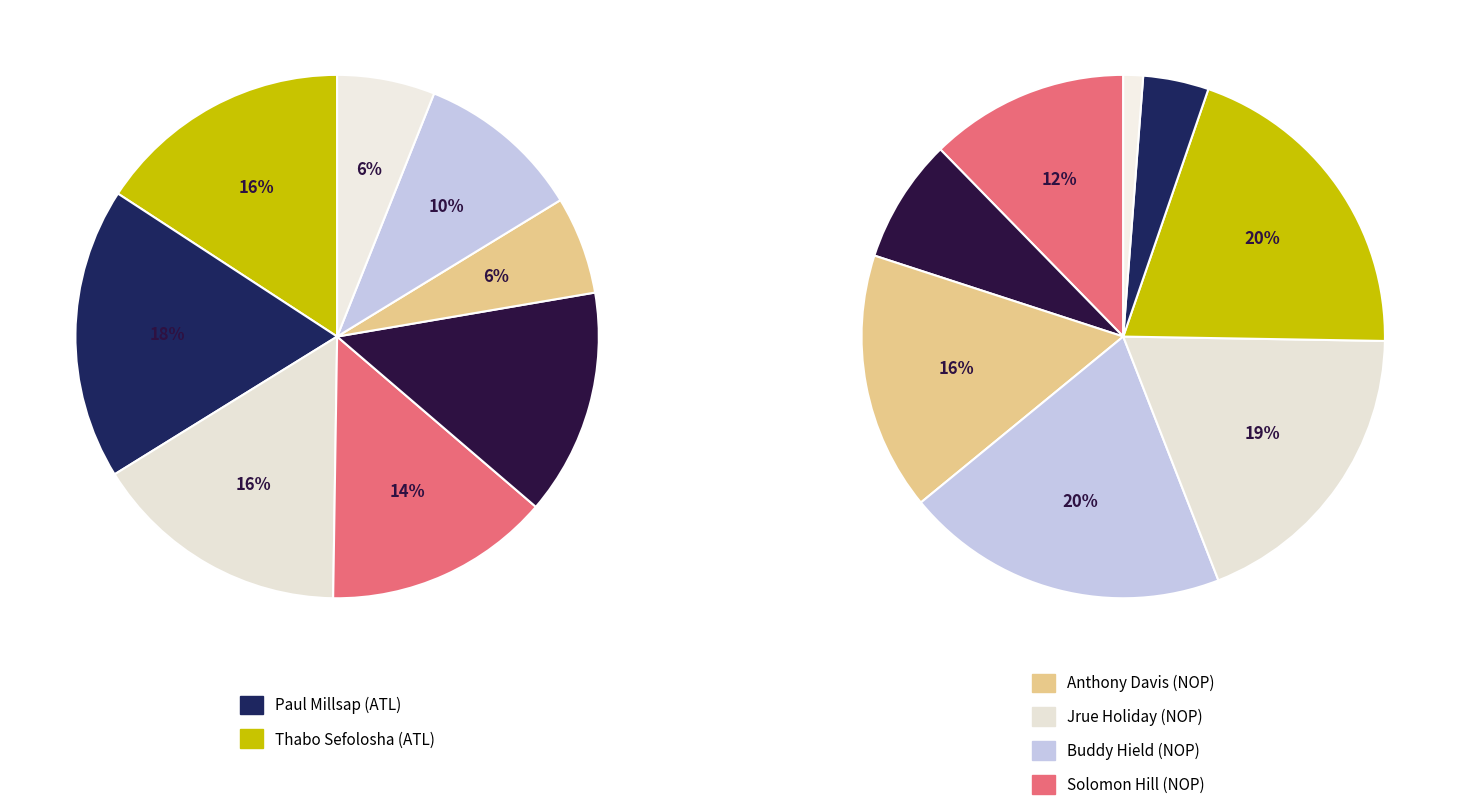

To the nearest percent, what is the difference between the largest and smallest slice percentages?

12%